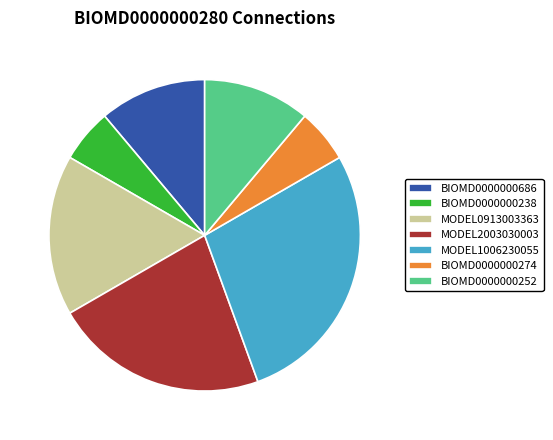

Which has a higher value, BIOMD0000000238 or BIOMD0000000252?

BIOMD0000000252